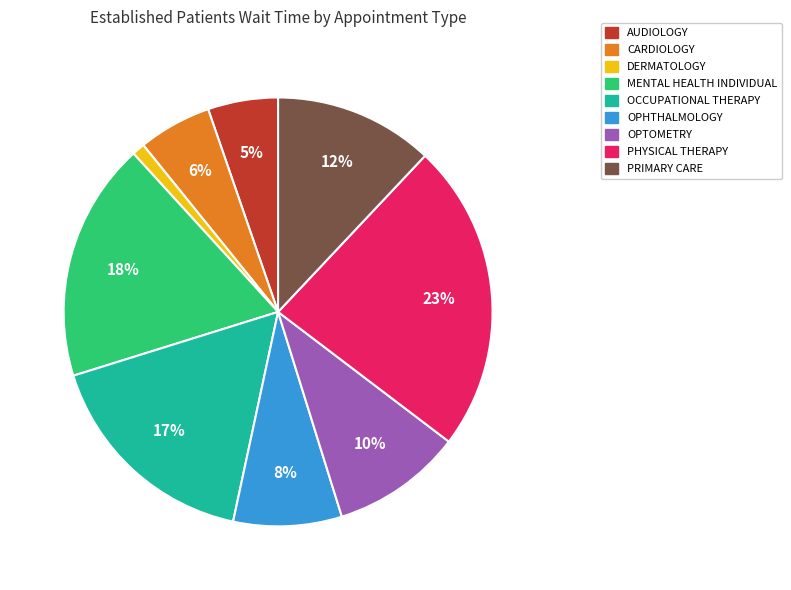

To the nearest percent, what is the difference between the largest and smallest slice percentages?

22%